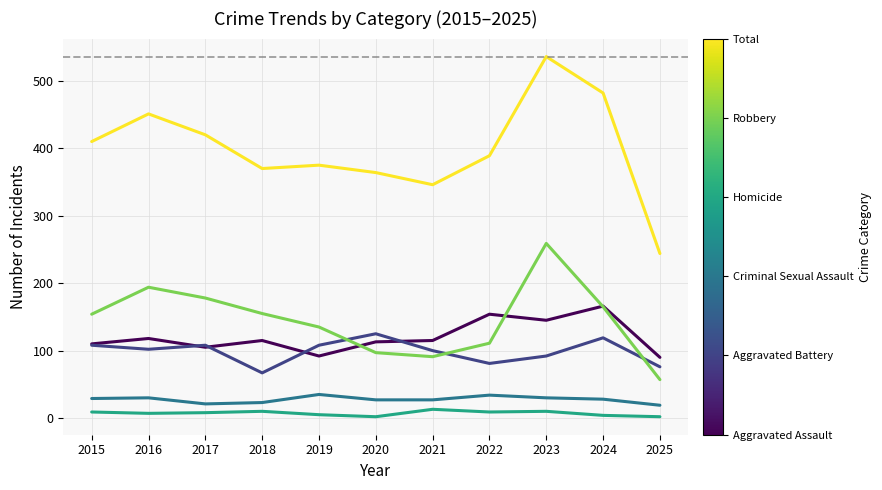

At which category is the sum across all series the highest?

2023